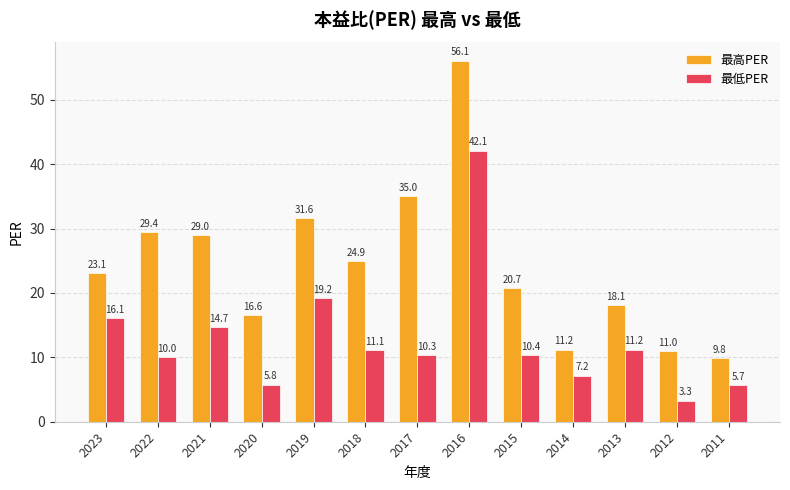

How many series are shown in this chart?

2